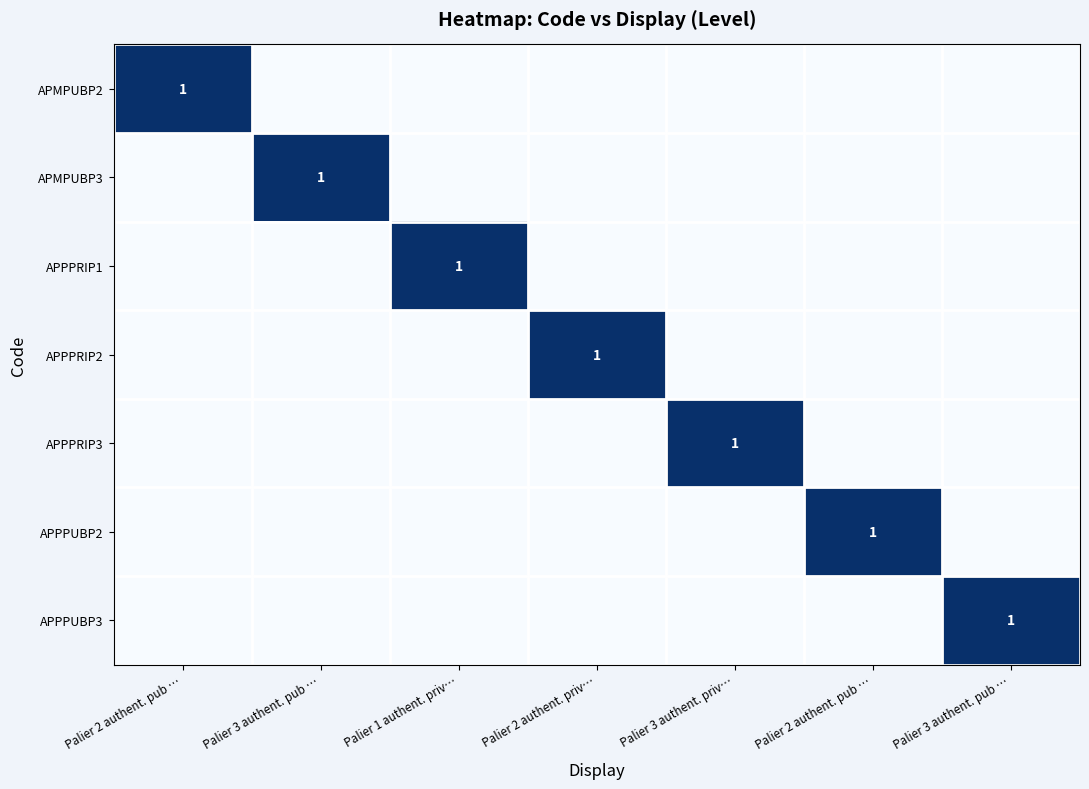

At how many categories does at least one series exceed 0?

7